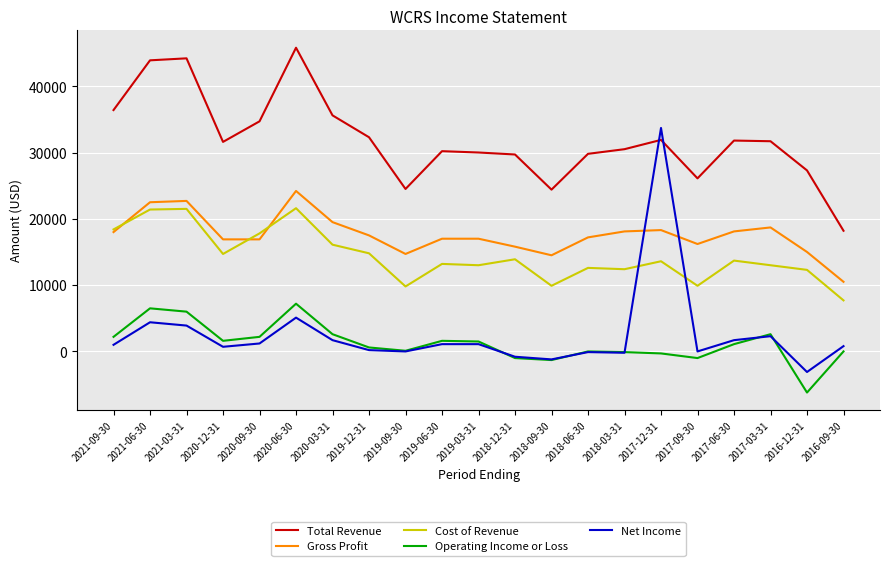

At which category is the sum across all series the highest?

2020-06-30